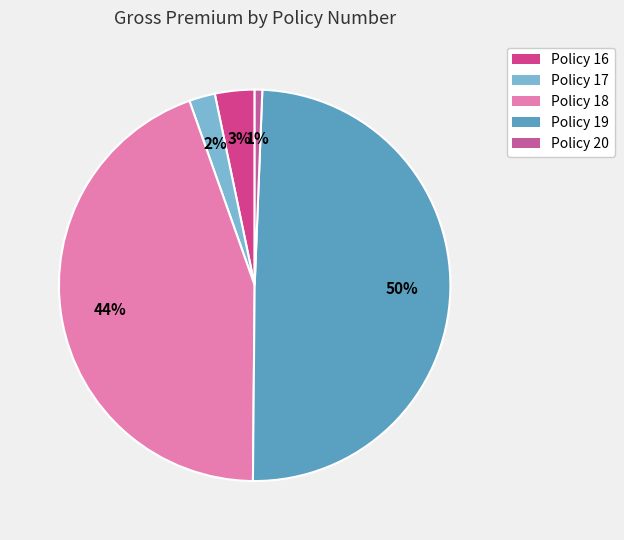

What is the largest slice in the pie chart?

Policy 19